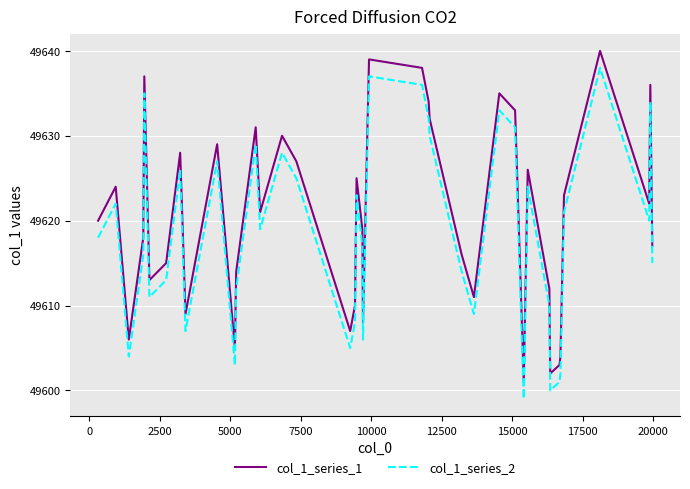

Rank the series by their maximum value, from lowest to highest.

col_1_series_2, col_1_series_1